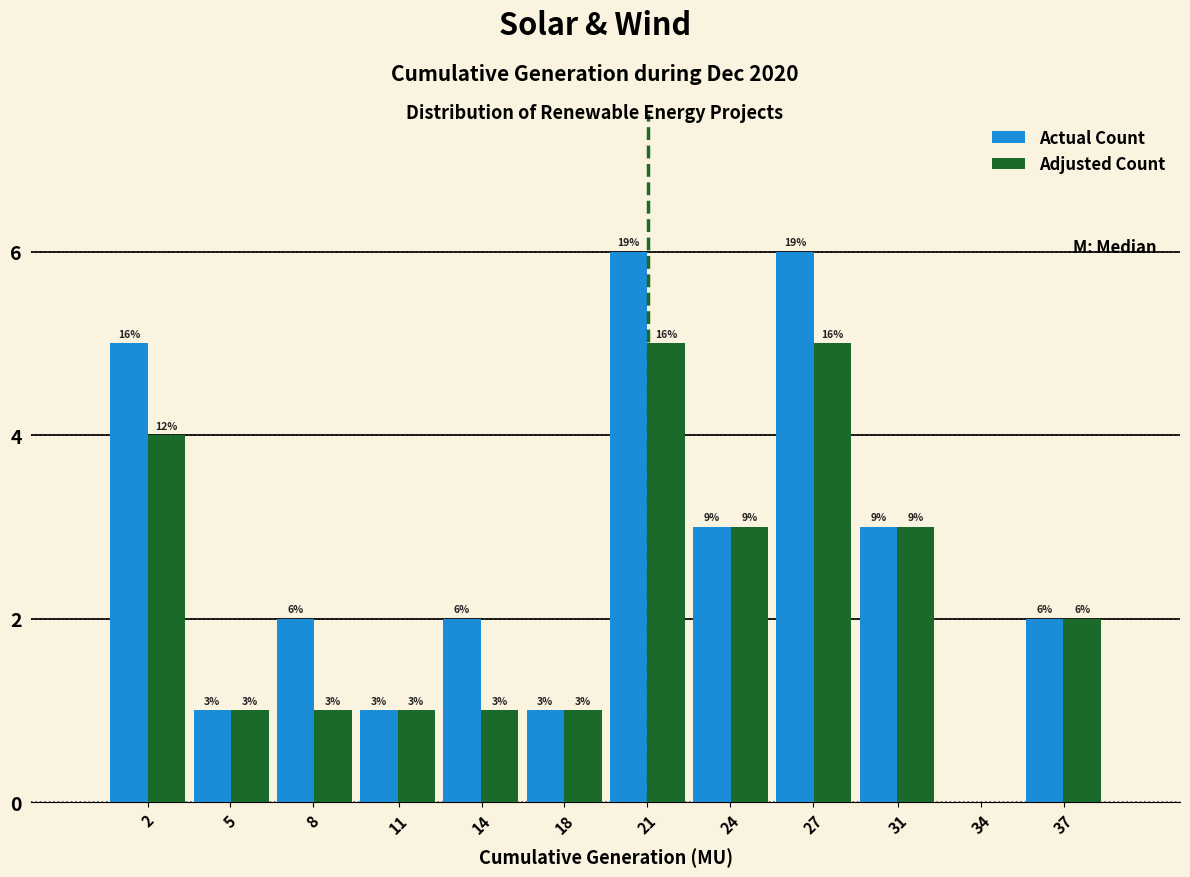

Reading left to right, extract all data points from this chart.

Actual Count: 2=5	5=1	8=2	11=1	14=2	18=1	21=6	24=3	27=6	31=3	34=0	37=2
Adjusted Count: 2=4	5=1	8=1	11=1	14=1	18=1	21=5	24=3	27=5	31=3	34=0	37=2